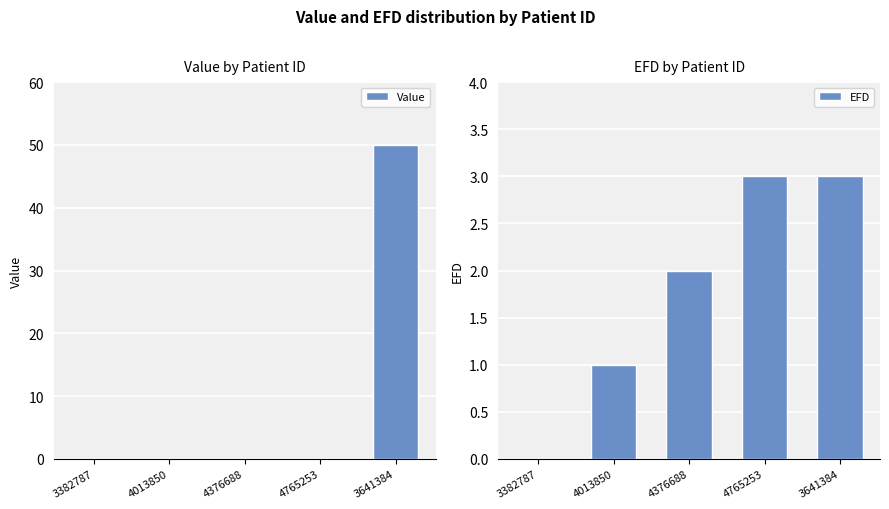

Count the EFD values in the range 1 to 3.

4